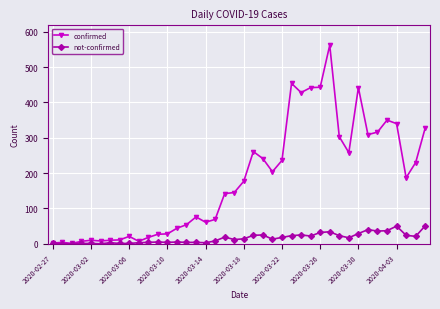

In confirmed, how many points are higher than both neighbors (excluding endpoints)?

9